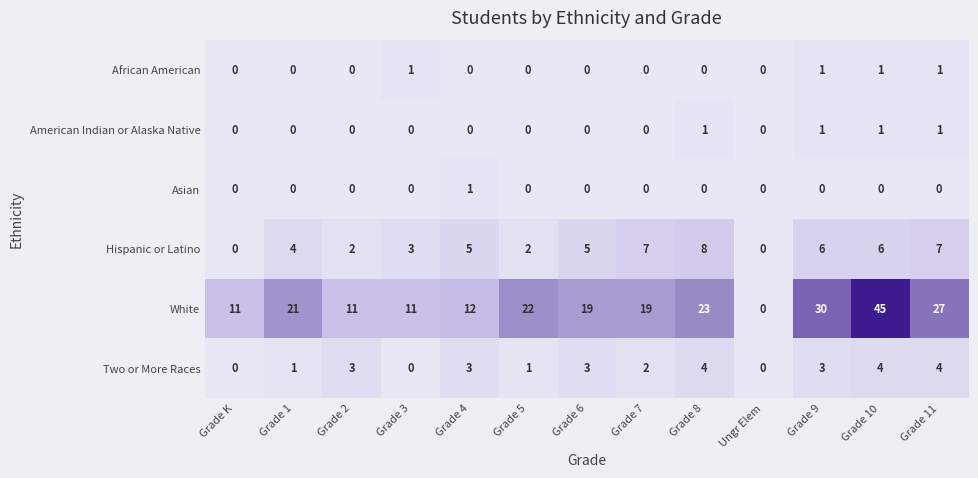

Which series has the largest range (max minus min)?

White